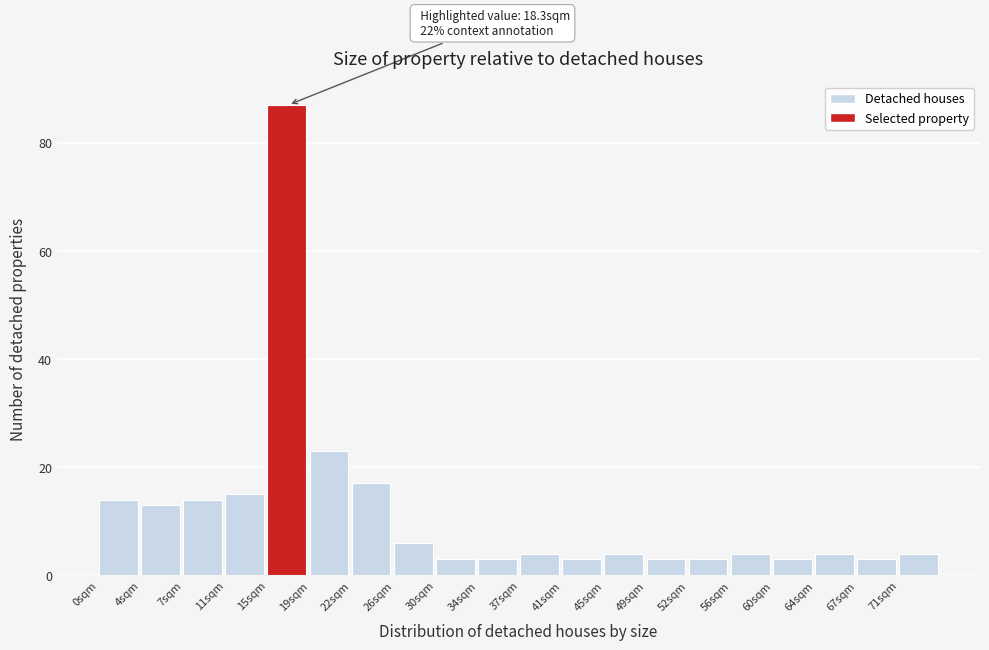

Over which range of the x-axis is the bar tallest?

15.0 to 18.5